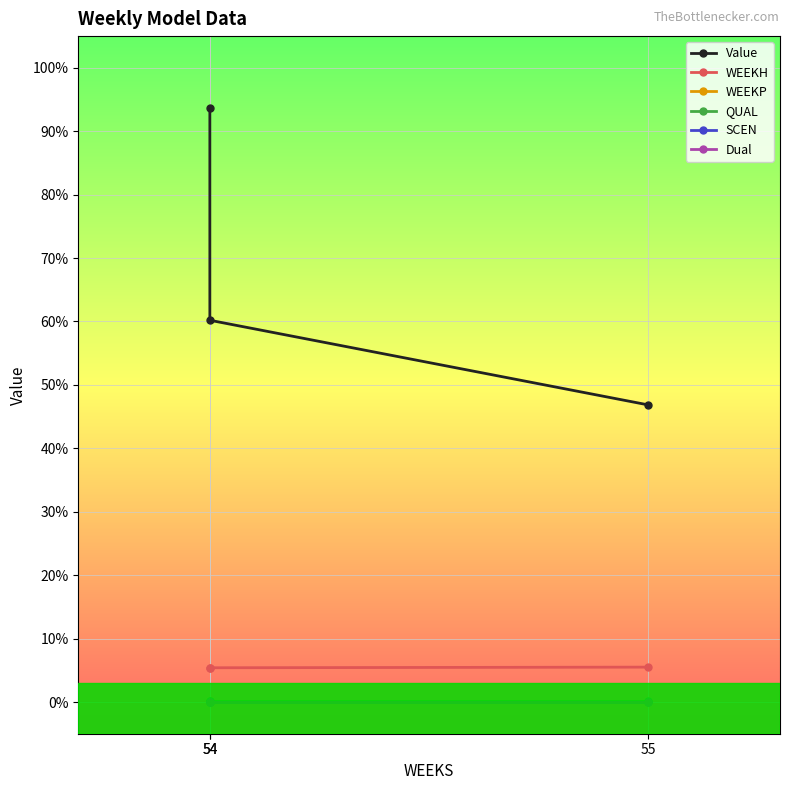

Between 55 and 54, which is larger?

54